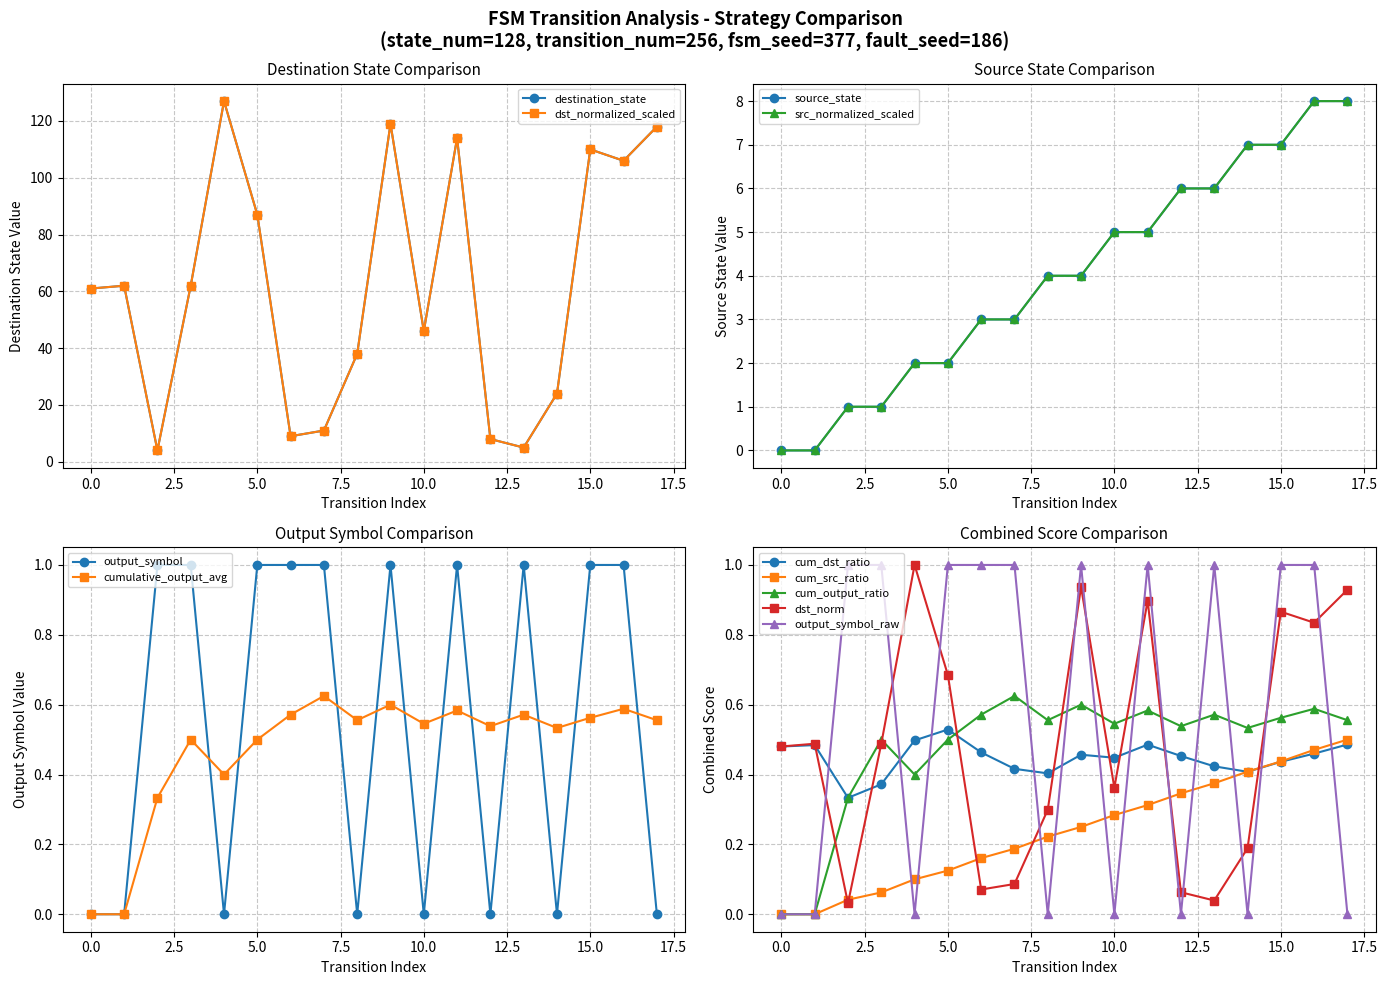

At how many categories does at least one series exceed 110?

4